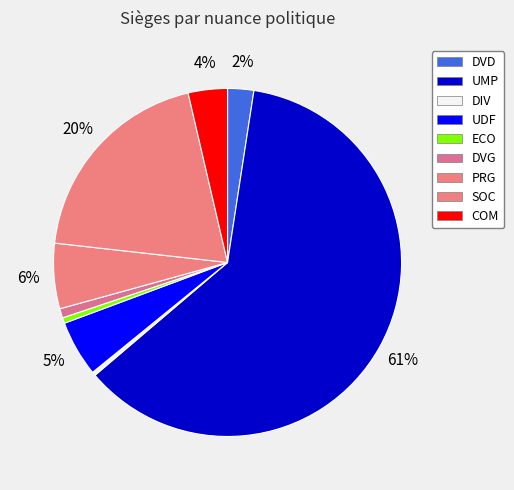

To the nearest percent, what is the difference between the DIV and UDF slice percentages?

5%